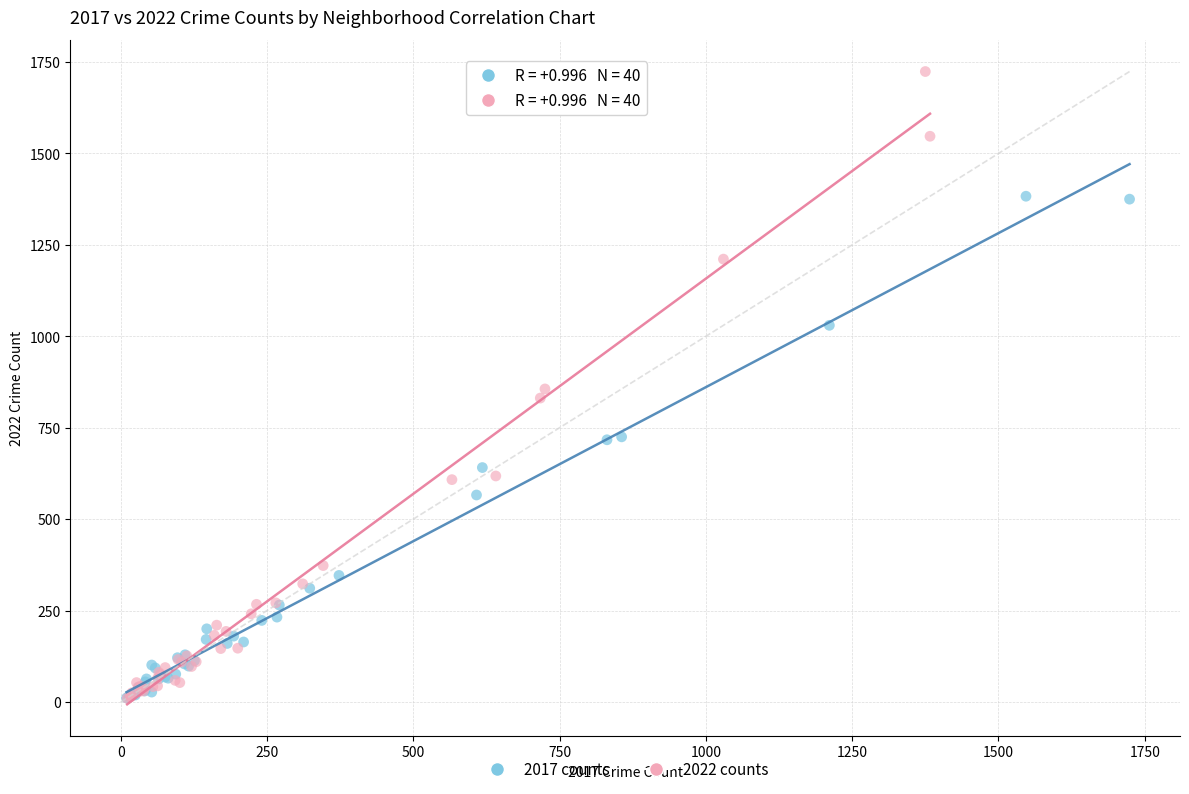

Which series has the largest Y range (max minus min)?

2022 counts